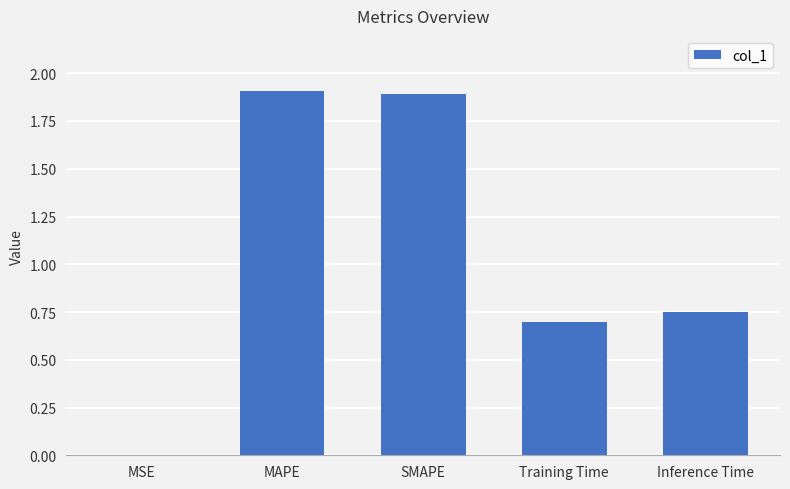

What is the sum of the values at MAPE and SMAPE?

3.8